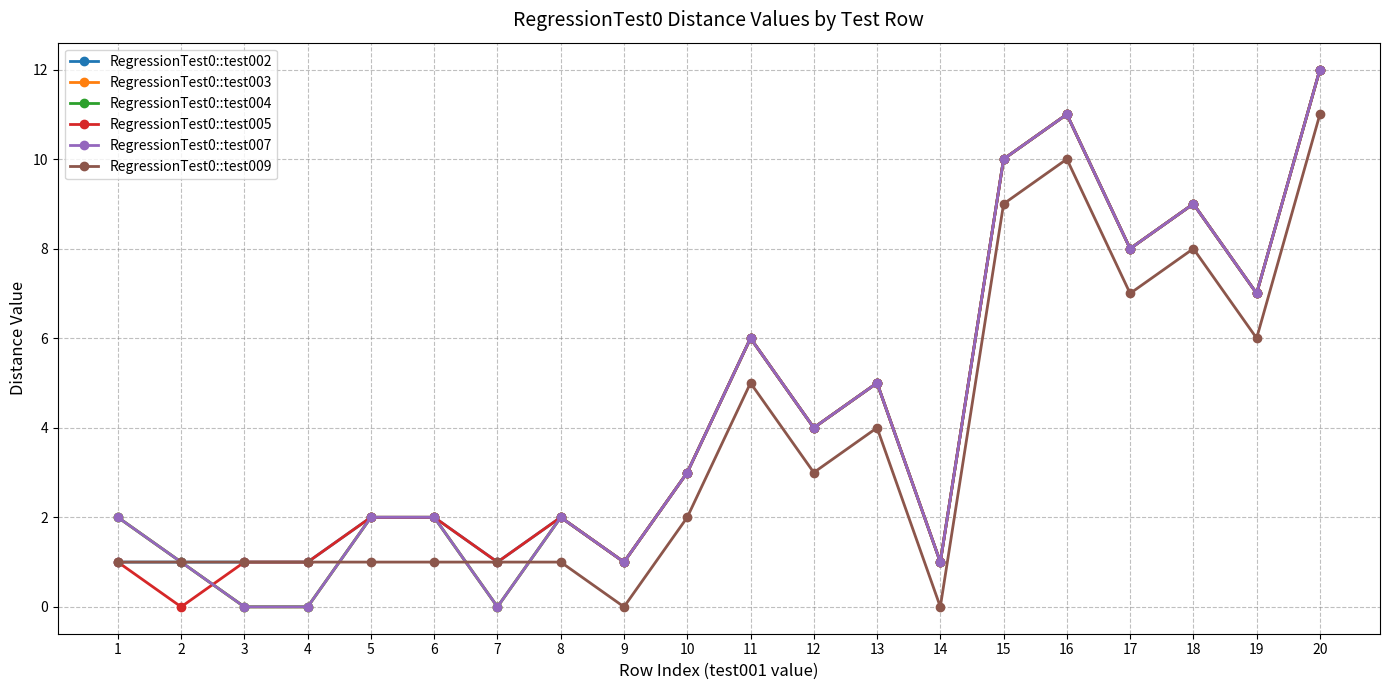

What are all the series names shown in the legend?

RegressionTest0::test002, RegressionTest0::test003, RegressionTest0::test004, RegressionTest0::test005, RegressionTest0::test007, RegressionTest0::test009